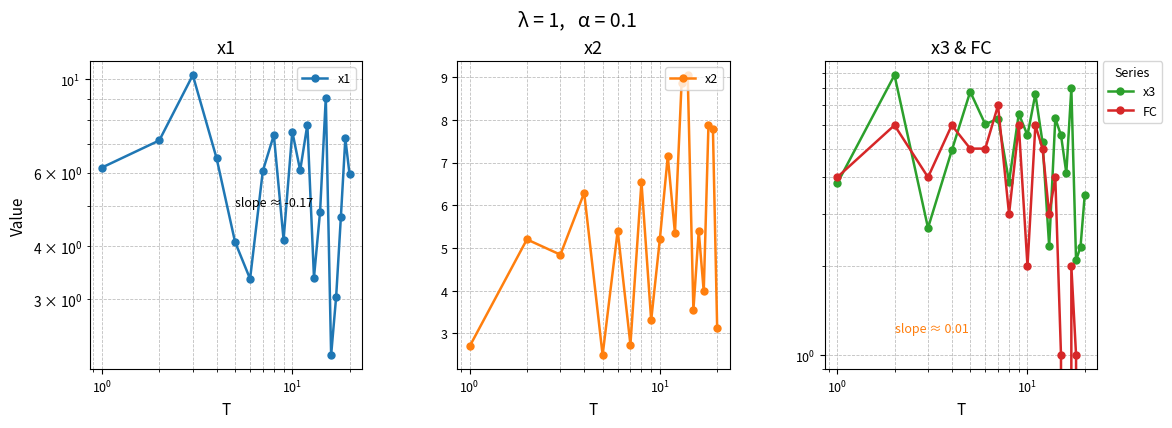

Count the FC values in the range 2 to 6.

14